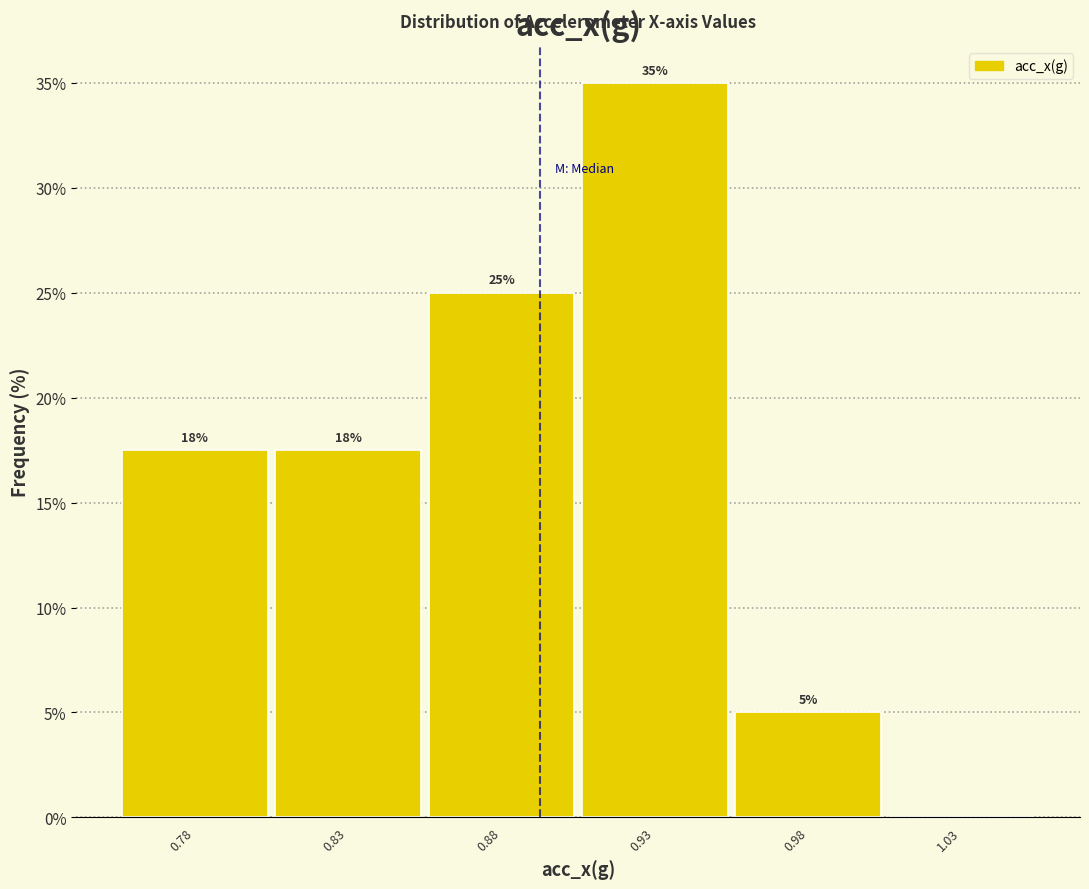

How many values are between 5 and 25?

4